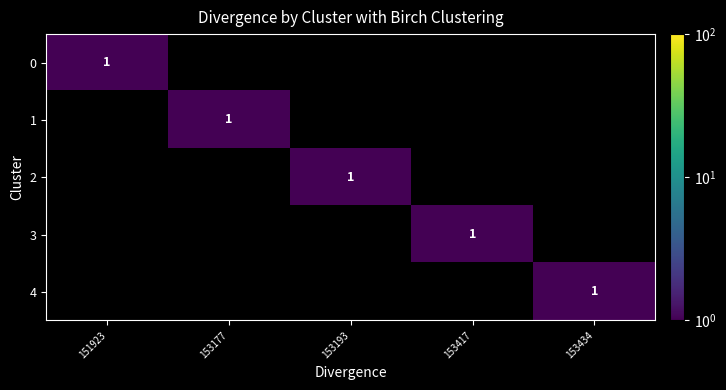

What is the total value across all series at 153177?

1